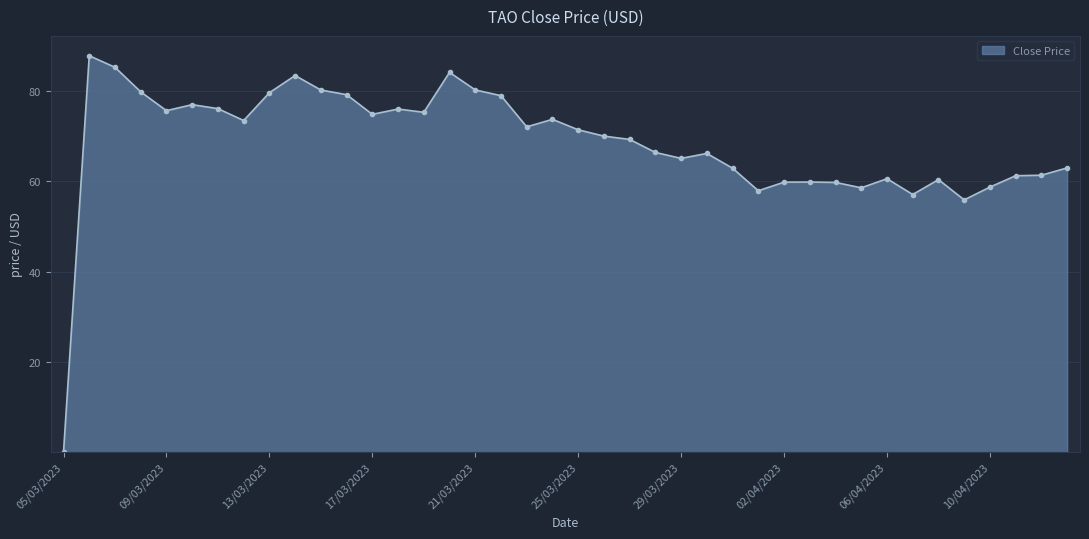

True or false: the data has more than 2 interior local peaks.

True